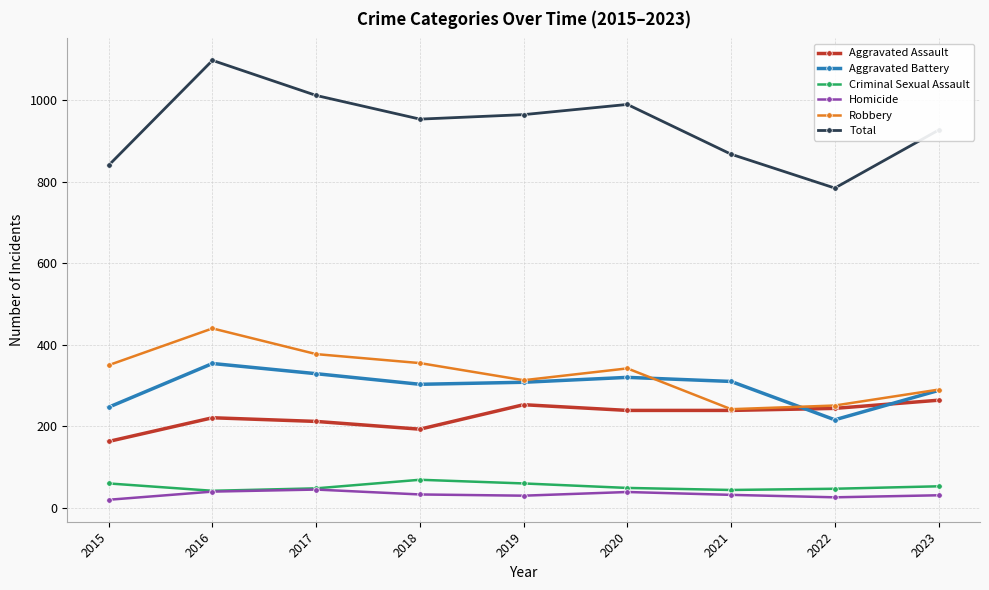

What is the sum of the Aggravated Assault values at 2020 and 2018?

432